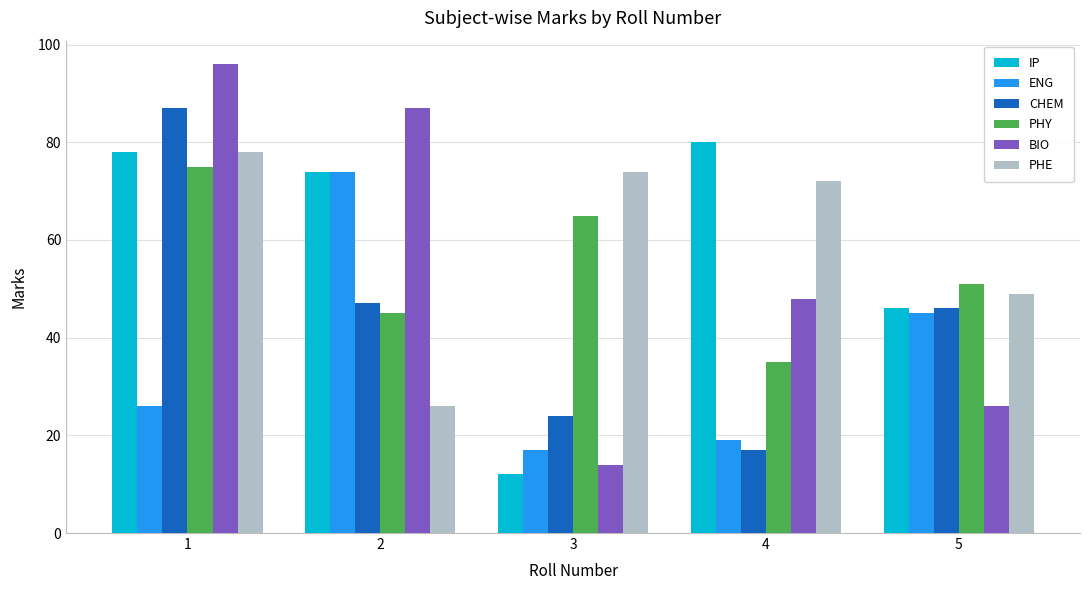

At how many categories does at least one series exceed 63?

4